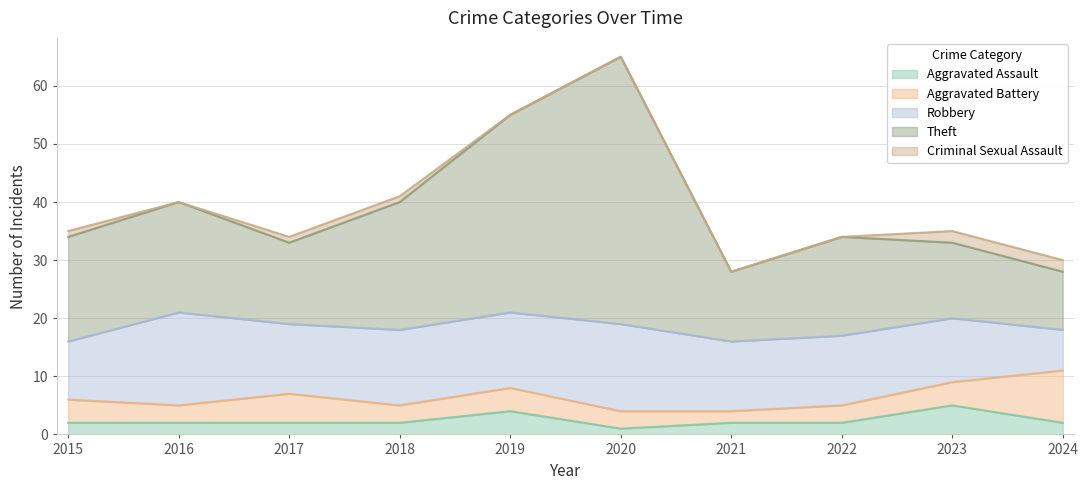

How many interior local valleys does the Criminal Sexual Assault series have?

1